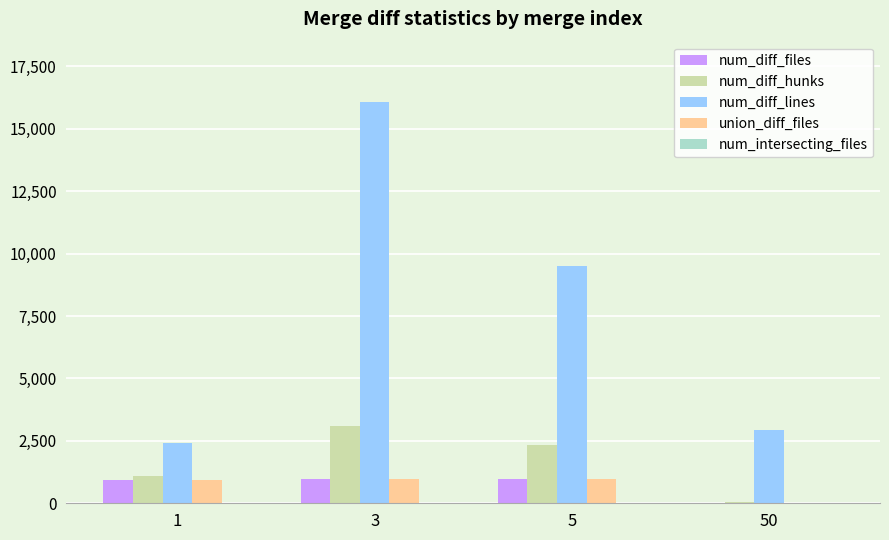

Which series has the largest total across all categories?

num_diff_lines